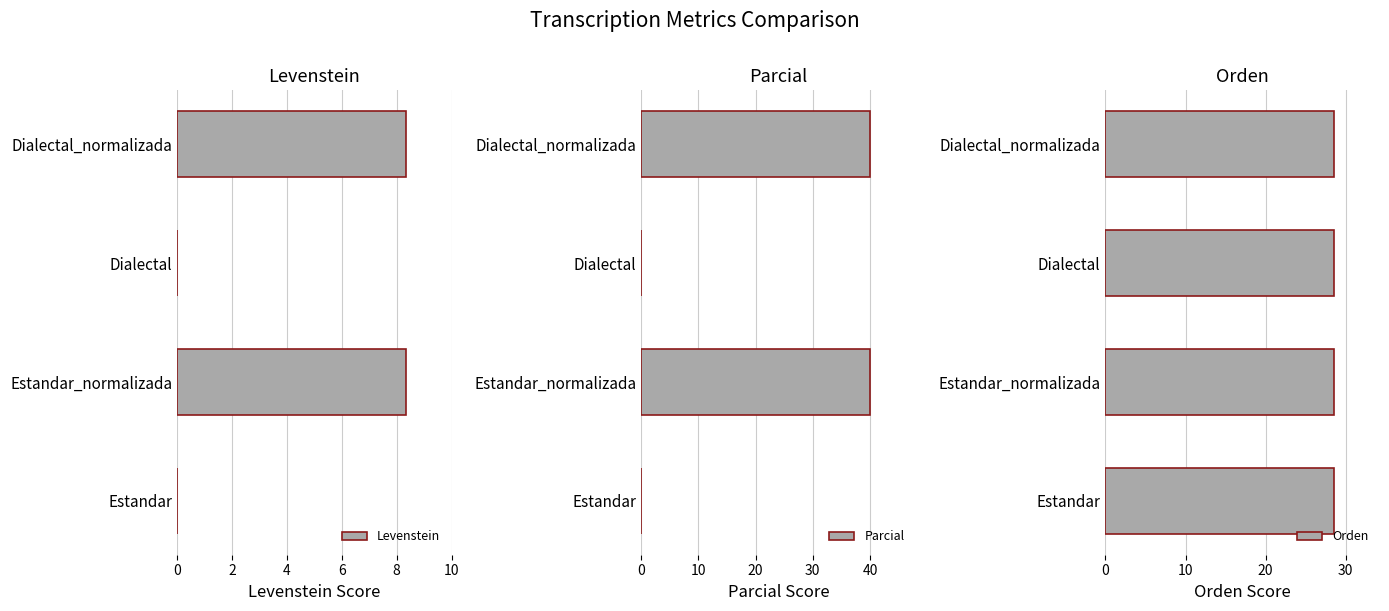

How many bars are there in total?

12